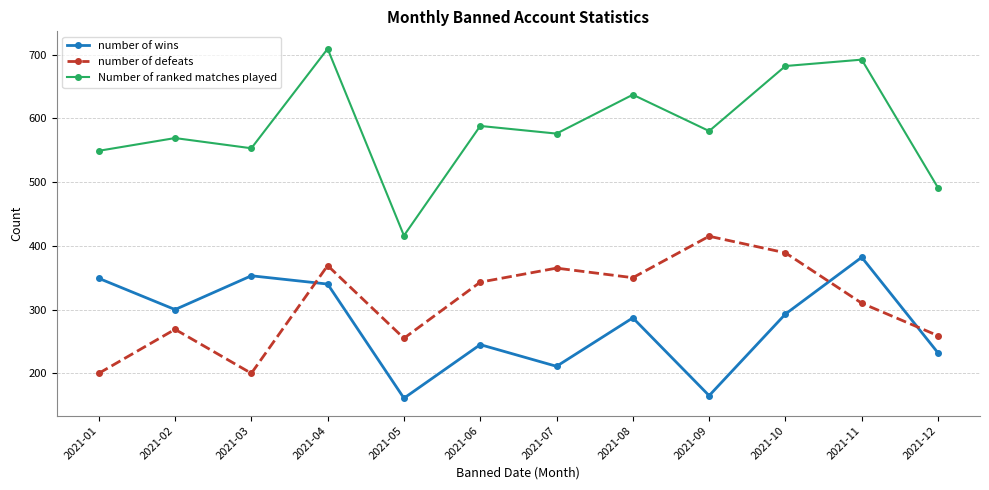

What is the difference between the maximum and minimum values in the Number of ranked matches played series?

293